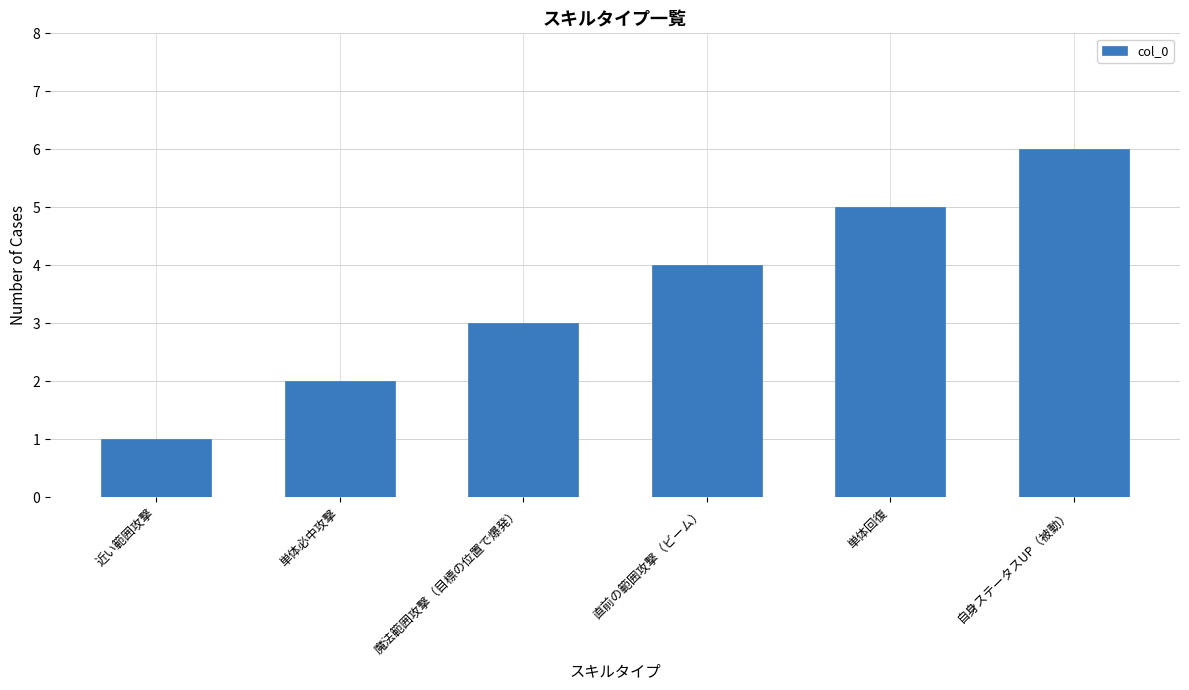

How many values are between 2 and 5?

4